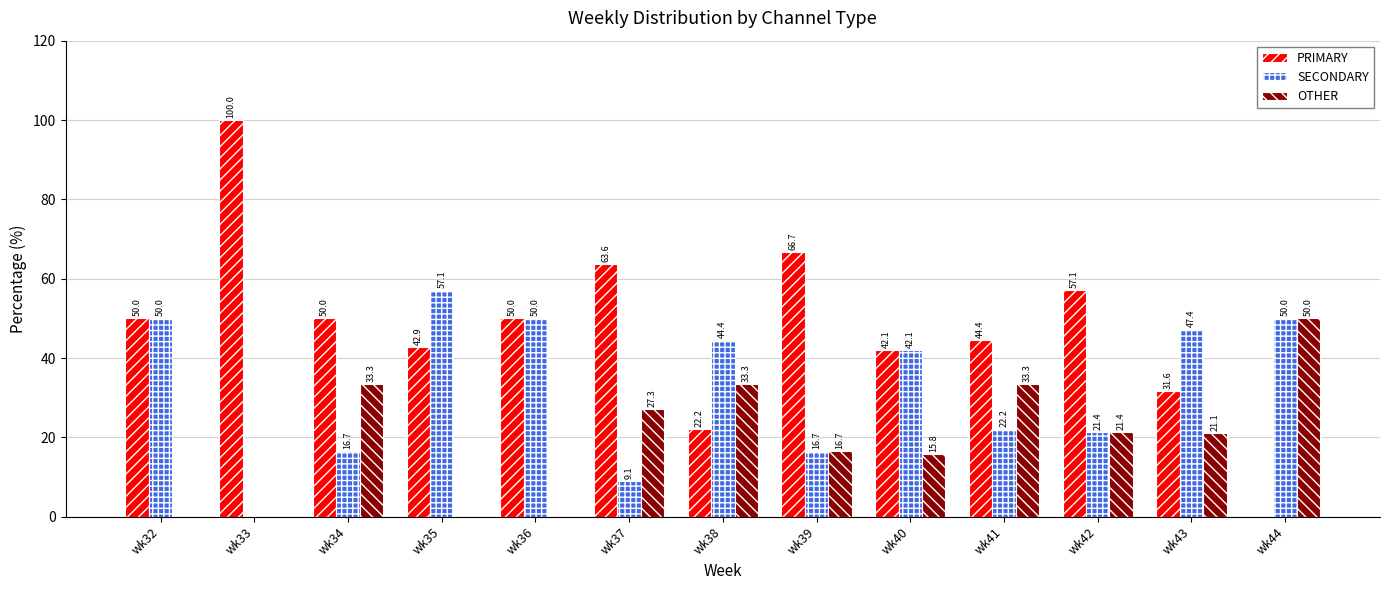

Reading right to left, extract all data points from this chart.

PRIMARY: 0.0	31.6	57.1	44.4	42.1	66.7	22.2	63.6	50.0	42.9	50.0	100.0	50.0
SECONDARY: 50.0	47.4	21.4	22.2	42.1	16.7	44.4	9.1	50.0	57.1	16.7	0.0	50.0
OTHER: 50.0	21.1	21.4	33.3	15.8	16.7	33.3	27.3	0.0	0.0	33.3	0.0	0.0